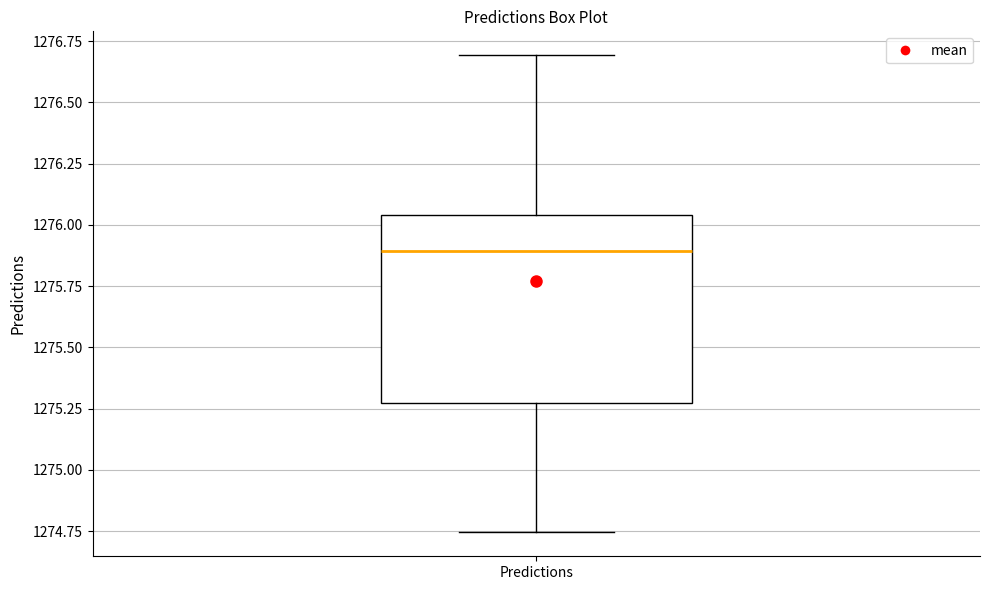

Where does the upper whisker of the box for Predictions end on the y-axis? The values are not printed on the chart, so give them approximately, as read against the axis.

1276.70